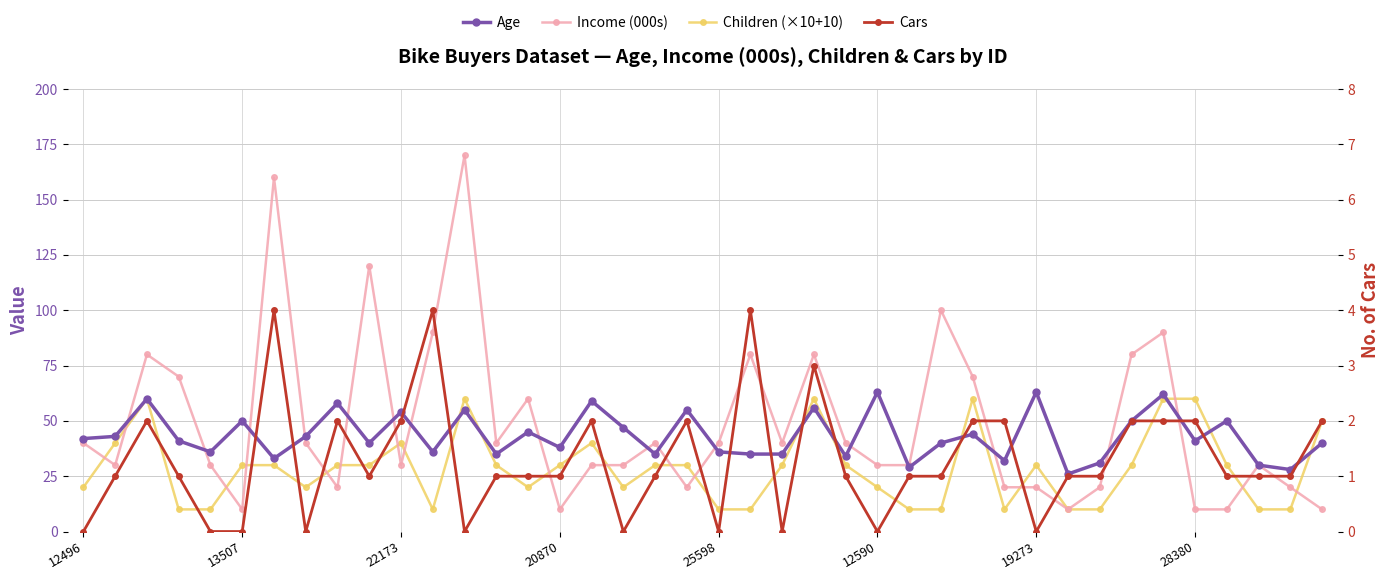

Where does the Age series first go above 41?

12496